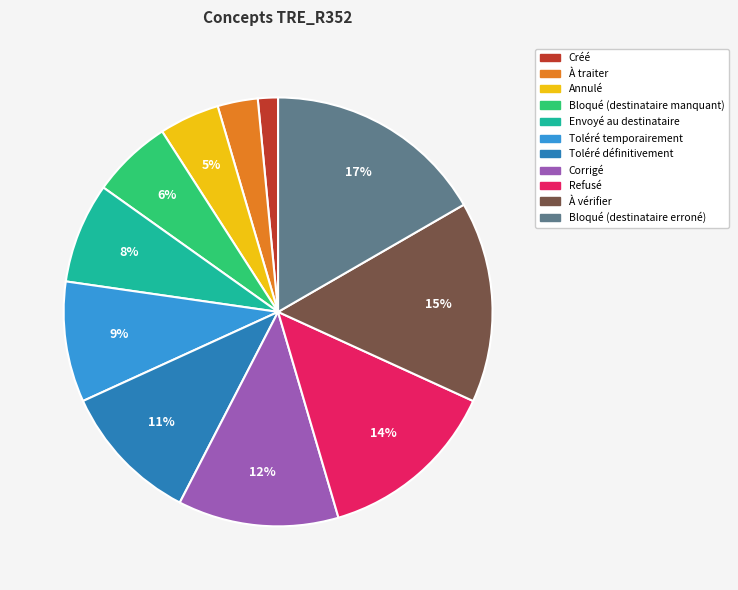

Which has a higher value, Toléré définitivement or À traiter?

Toléré définitivement